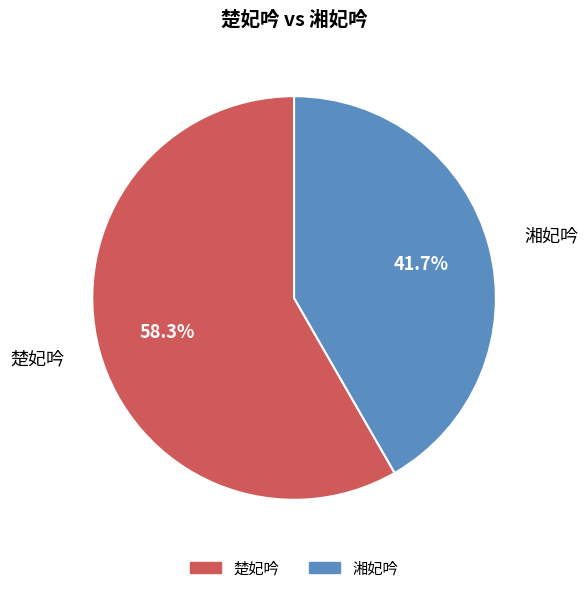

Between 楚妃吟 and 湘妃吟, which is larger?

楚妃吟